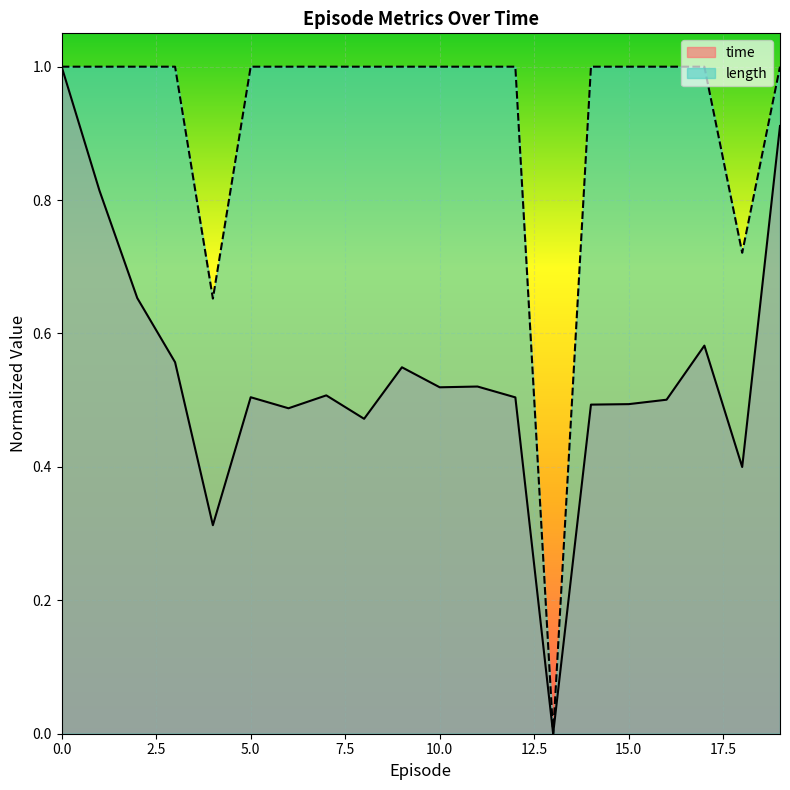

Count the number of categories in the chart.

20